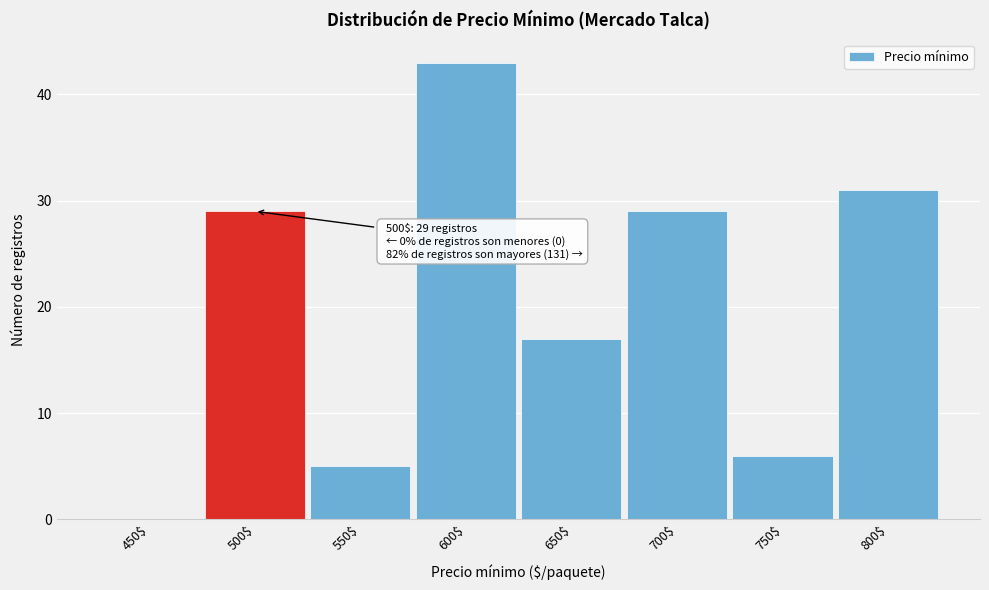

True or false: the data shows 43 at 600$.

True